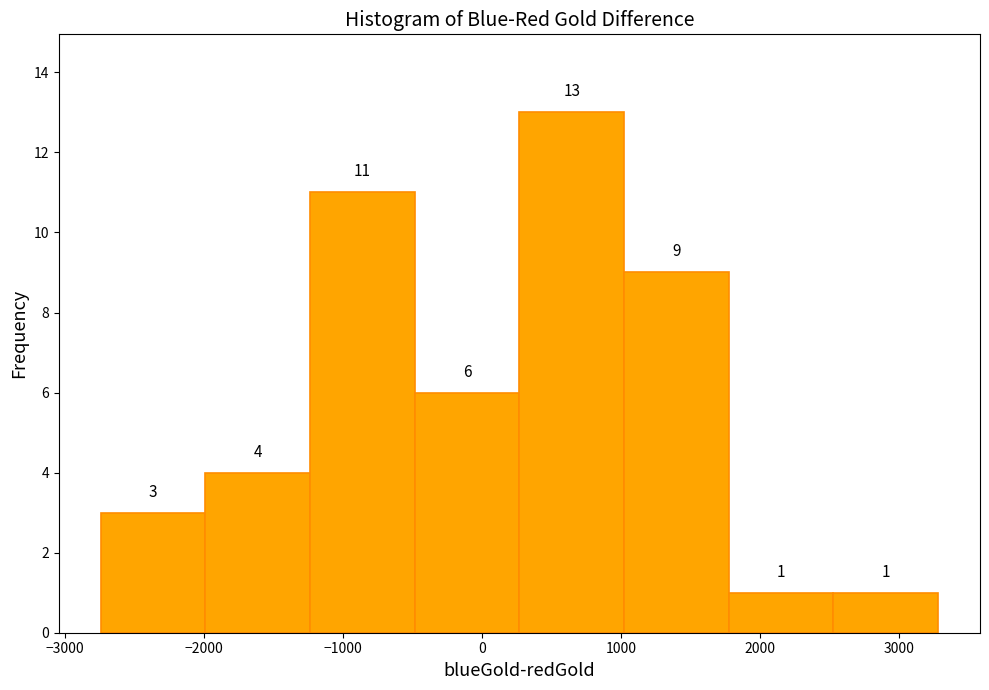

Reading left to right, transcribe this chart: for each bar, give the range it covers on the x-axis and its height. The bar edges are not printed on the chart, so give them approximately, as read against the axis.

-2700 to -2000: 3
-2000 to -1200: 4
-1200 to -500: 11
-500 to 300: 6
300 to 1000: 13
1000 to 1800: 9
1800 to 2500: 1
2500 to 3300: 1